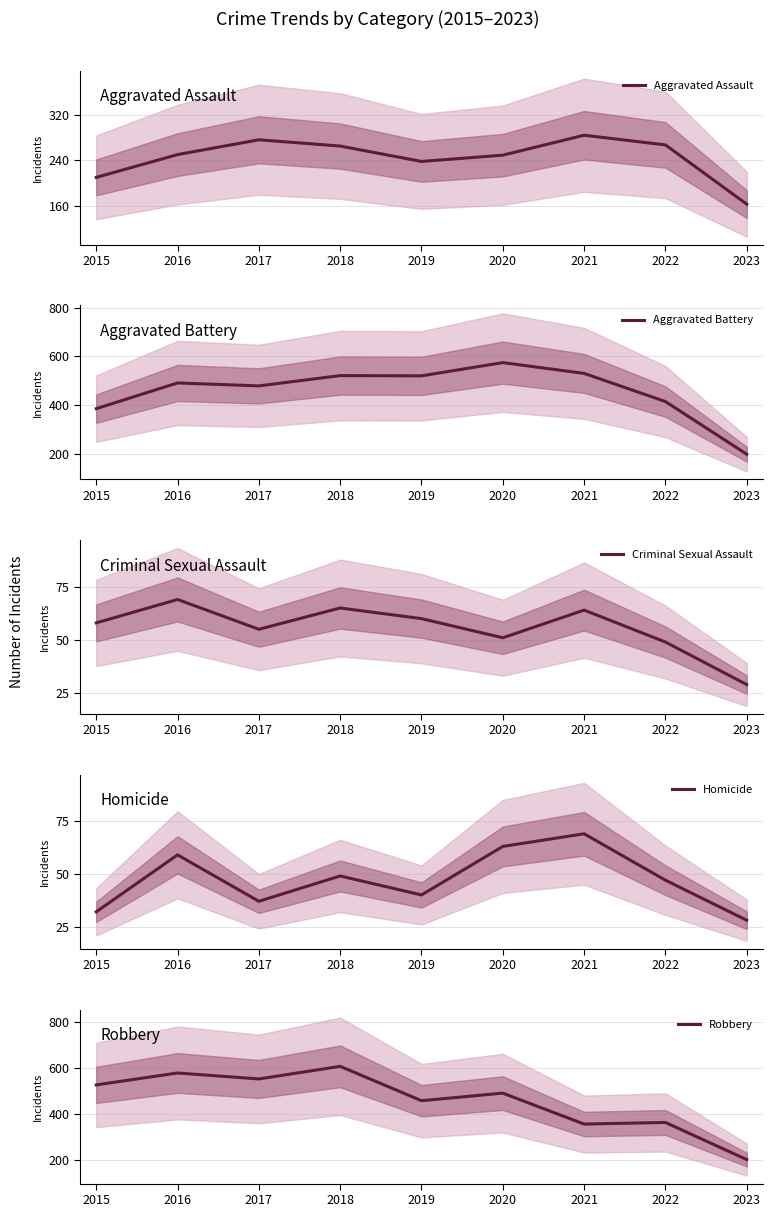

What is the minimum value shown in the chart?

28